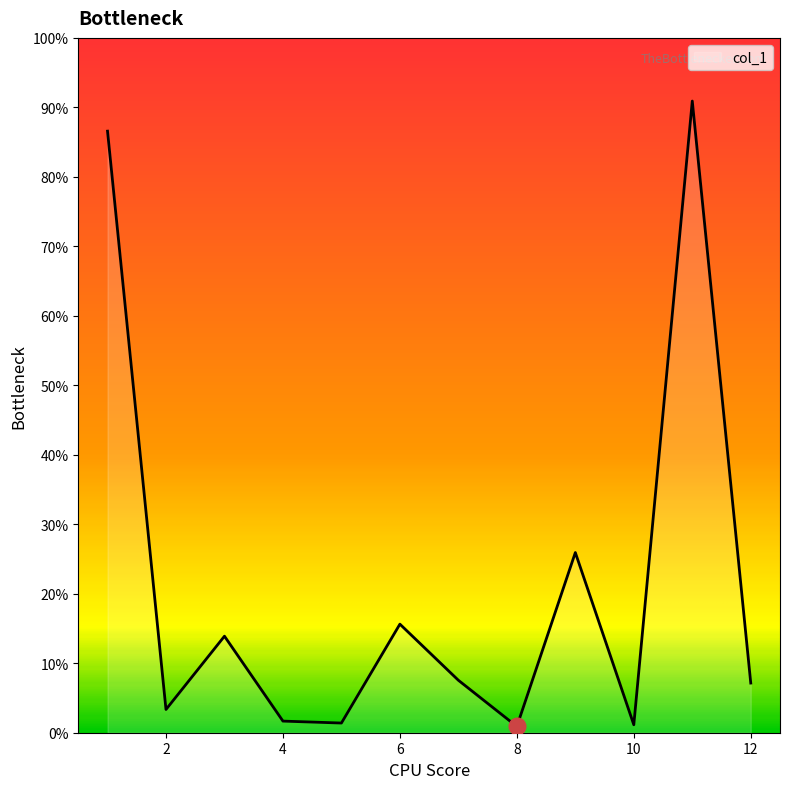

List the labels in order of value, smallest first.

8, 10, 5, 4, 2, 12, 7, 3, 6, 9, 1, 11